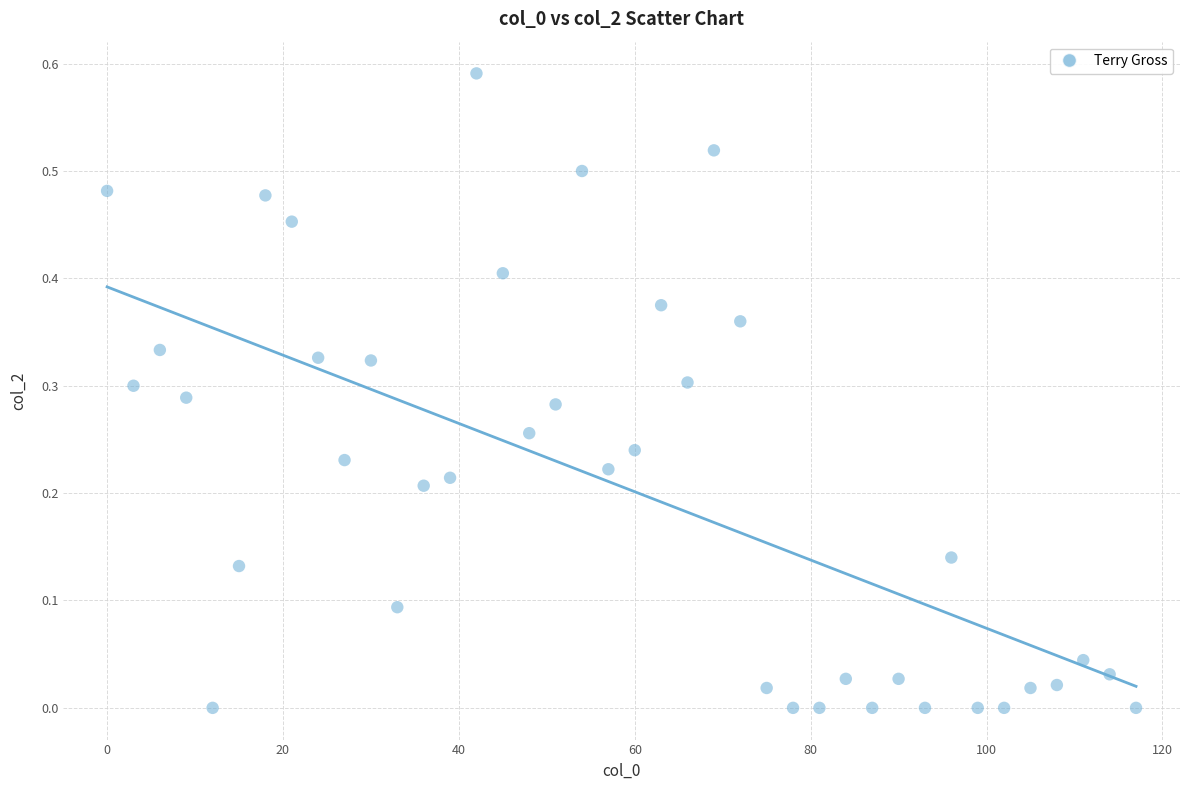

What is the range of X values (max minus min)?

117.0